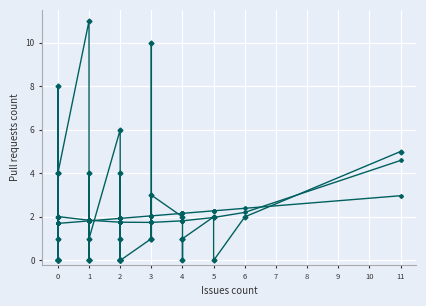

What is the value of the 16th point from the left?

4